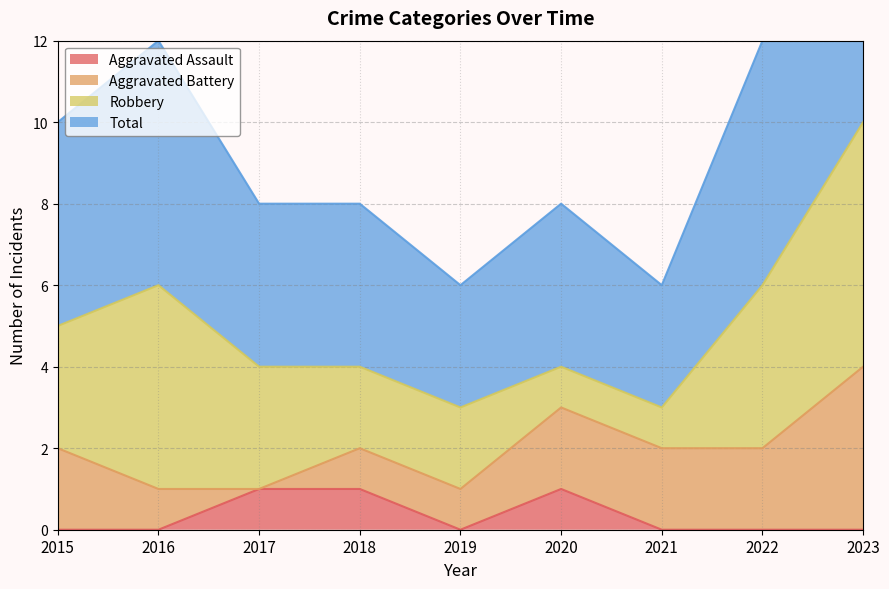

True or false: Aggravated Assault has a value of 0 at 2019.

True